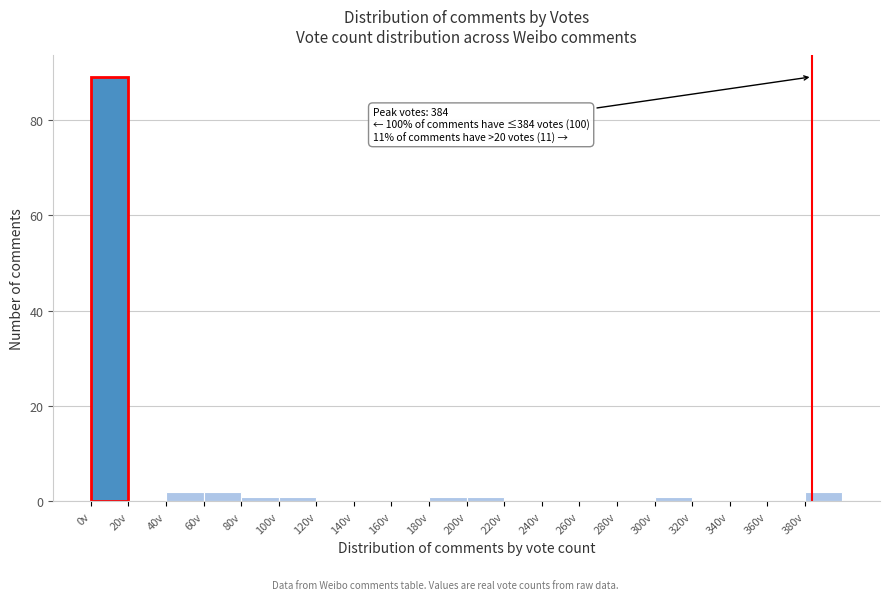

Over which range of the x-axis is the bar tallest?

0 to 20